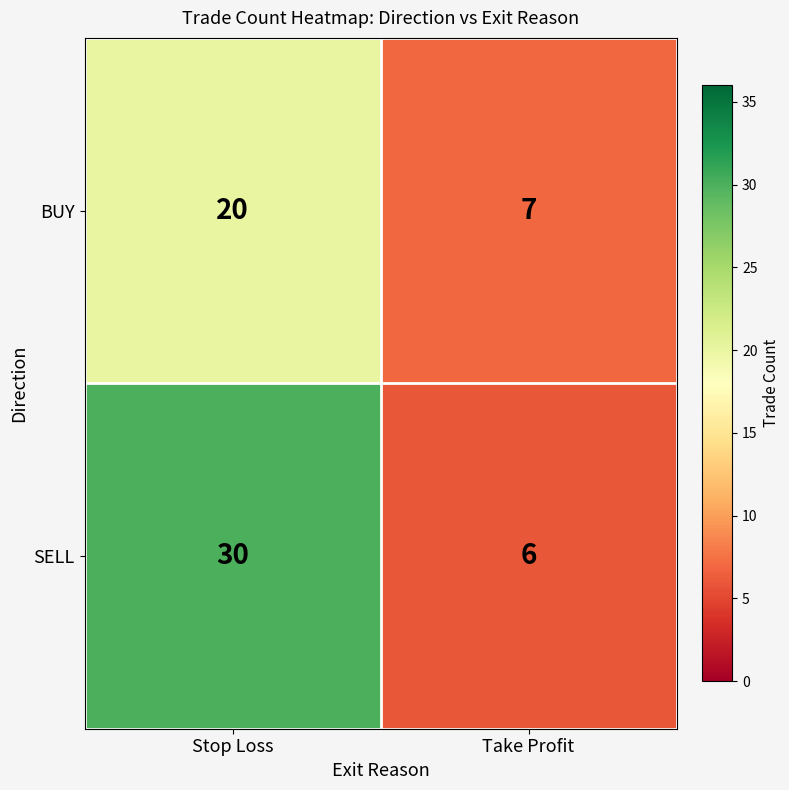

What is the maximum value shown in the chart?

30